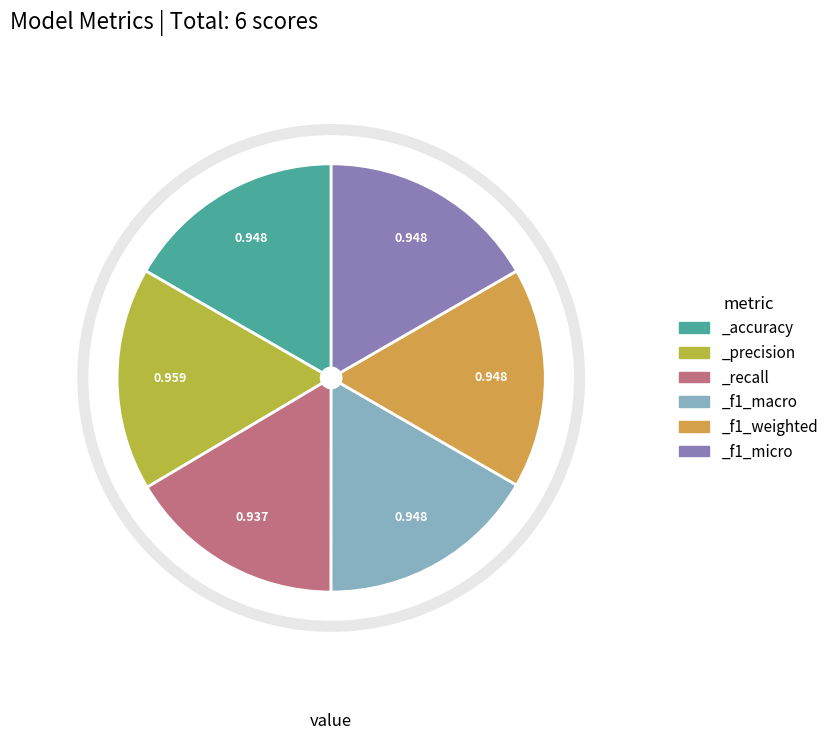

Does _recall represent more than half of the total?

No